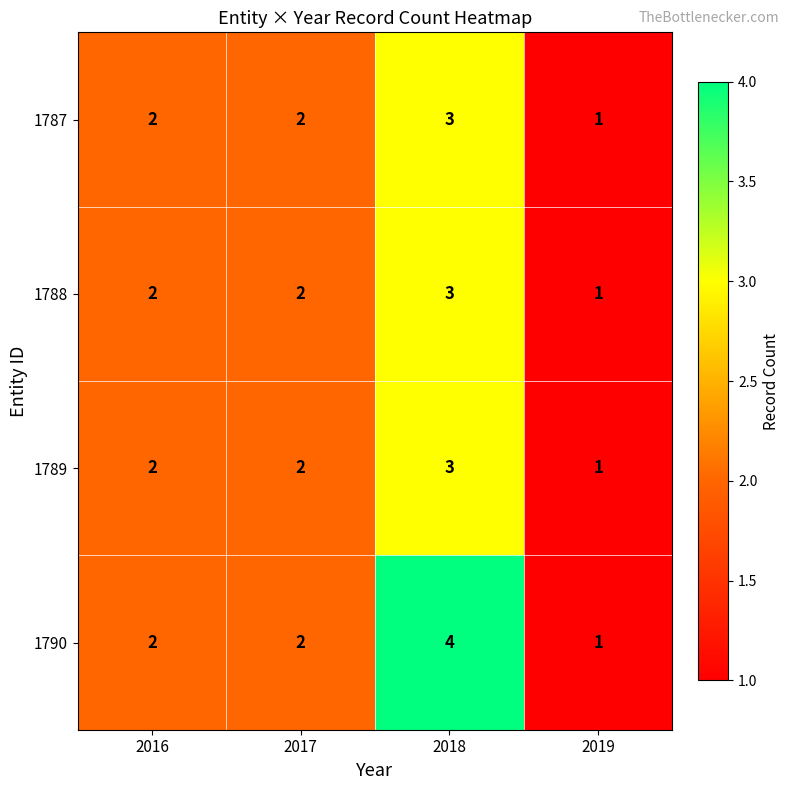

Count the 1790 values in the range 2 to 4.

3